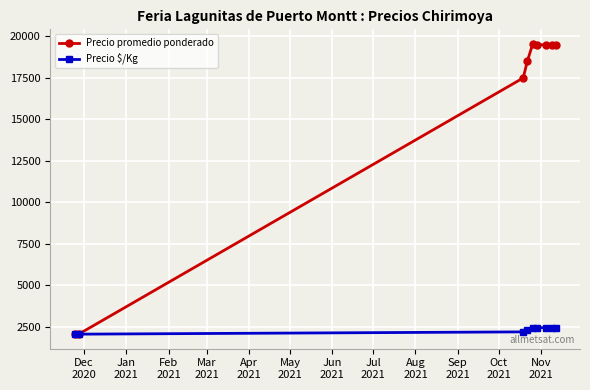

What is the highest value of the Precio promedio ponderado series?

19556